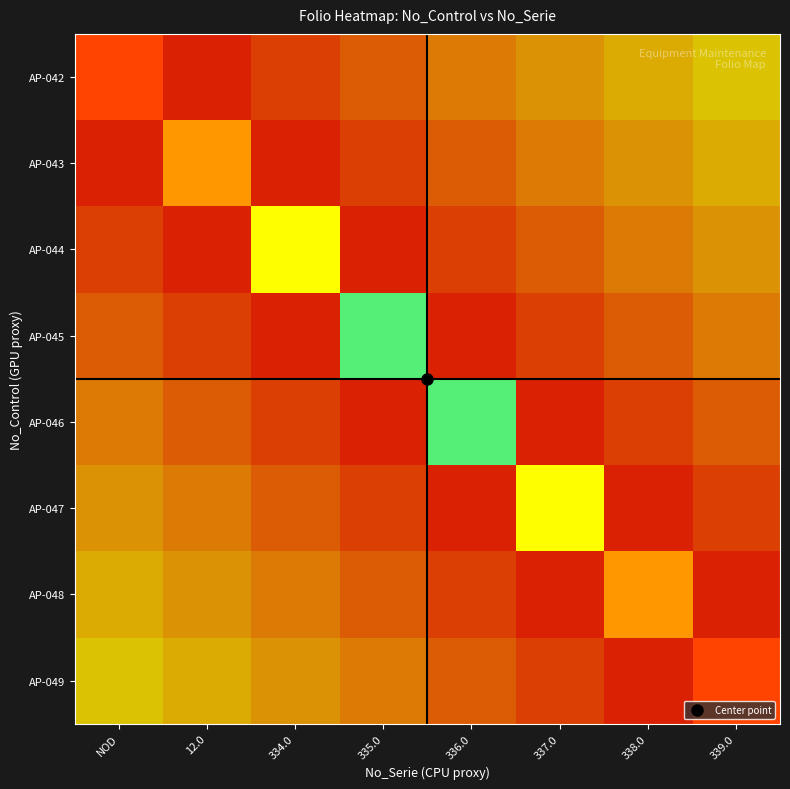

Is the value of AP-045 at NOD greater than the value of AP-042 at 336.0?

No